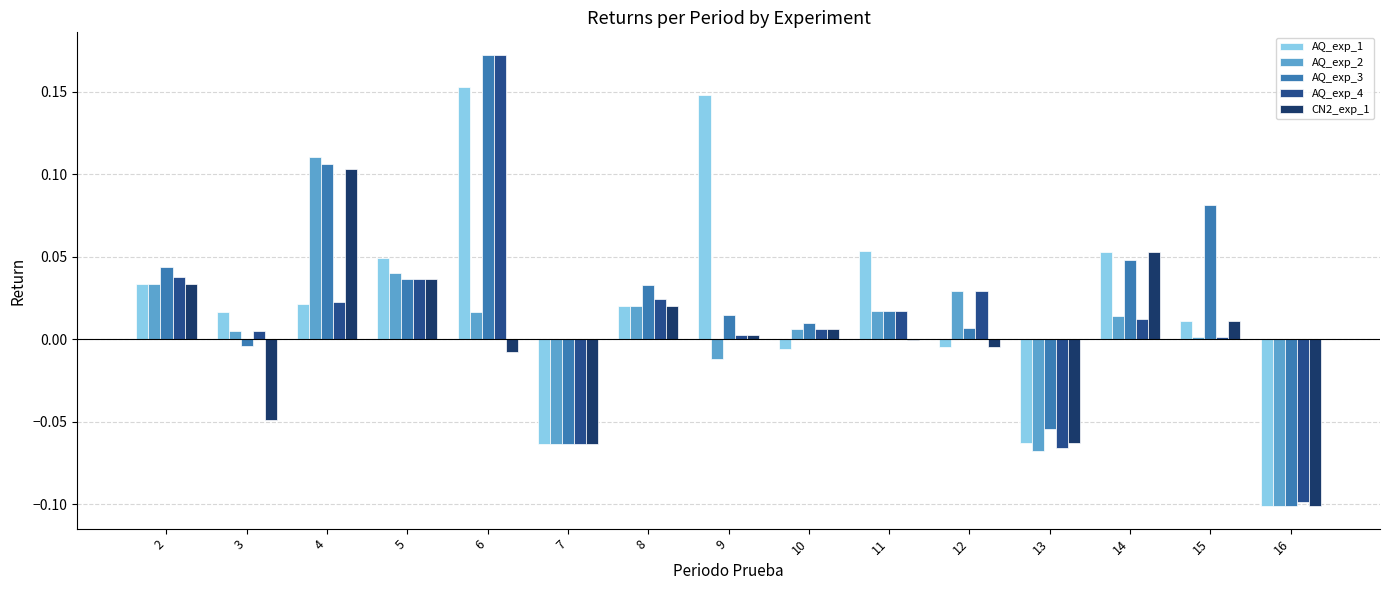

Which label corresponds to the largest value in the chart?

6